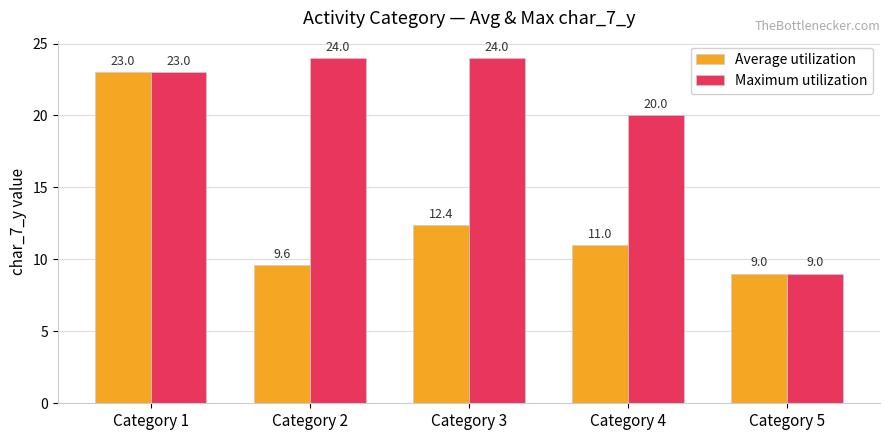

How many bars are there in each group?

2